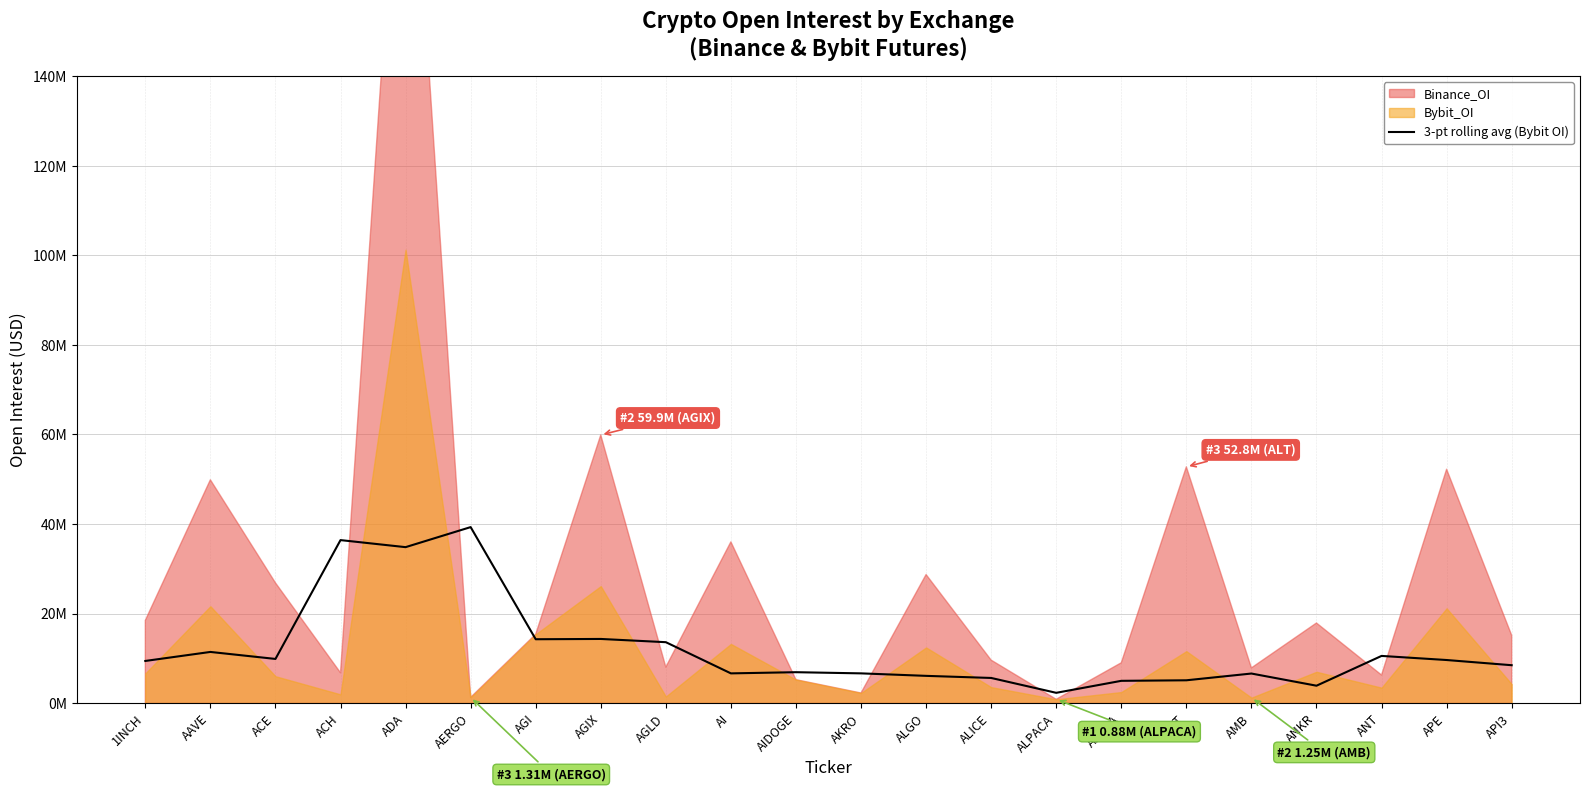

Reading left to right, transcribe all the data shown in this chart.

1INCH=9442747.0	AAVE=11454034.0	ACE=9892471.3	ACH=36423233.3	ADA=34848710.0	AERGO=39323910.7	AGI=14289828.0	AGIX=14353243.3	AGLD=13631127.0	AI=6669006.3	AIDOGE=6931992.7	AKRO=6670221.7	ALGO=6114607.7	ALICE=5646086.3	ALPACA=2326118.3	ALPHA=5003753.0	ALT=5124142.3	AMB=6633153.3	ANKR=3915573.7	ANT=10565427.3	APE=9649827.0	API3=8490558.7